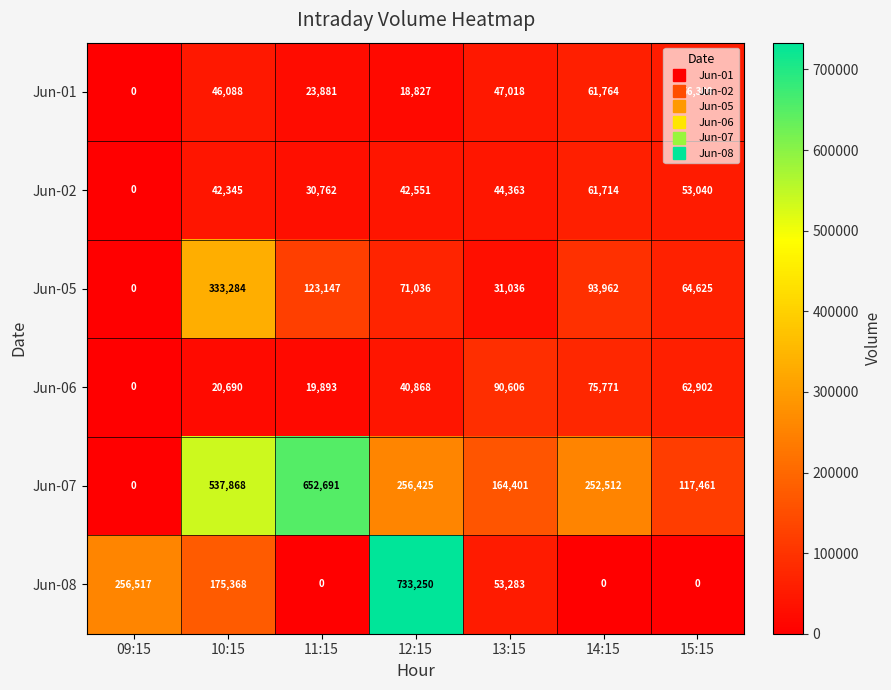

Which series has the largest range (max minus min)?

Jun-08